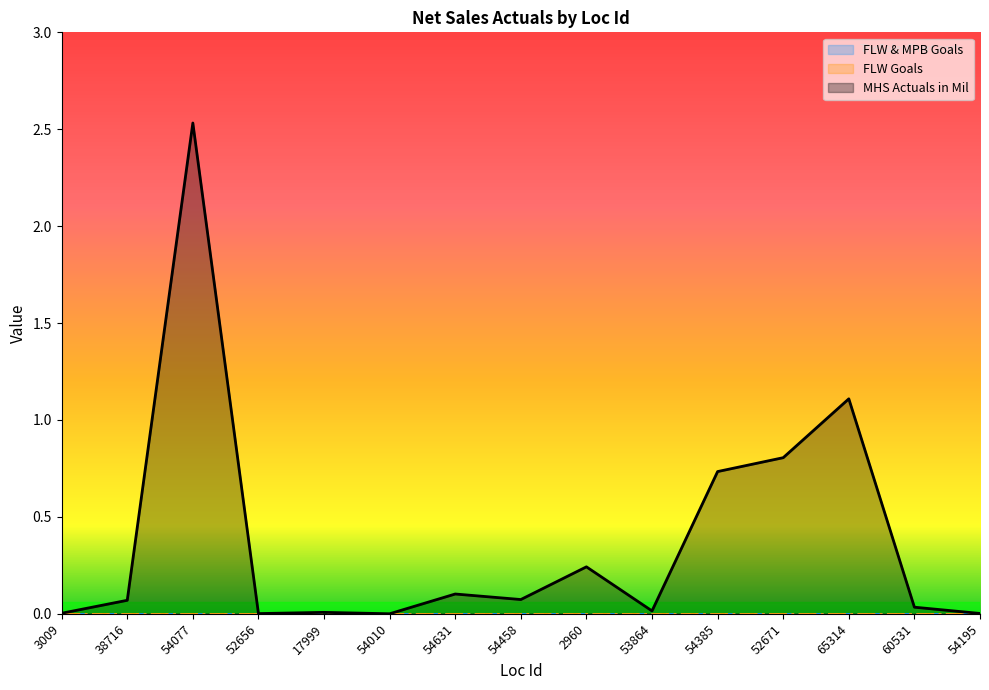

Which series has the largest total across all categories?

MHS Actuals in Mil